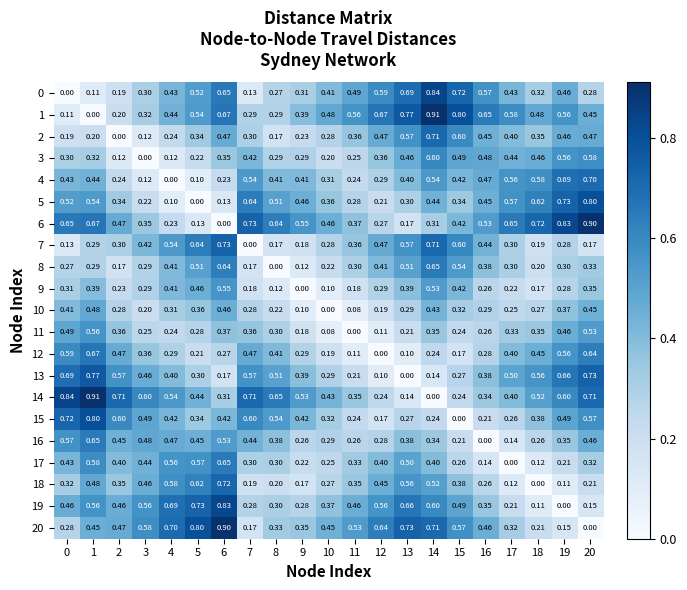

Is the value of 6 at 20 greater than the value of 15 at 5?

Yes